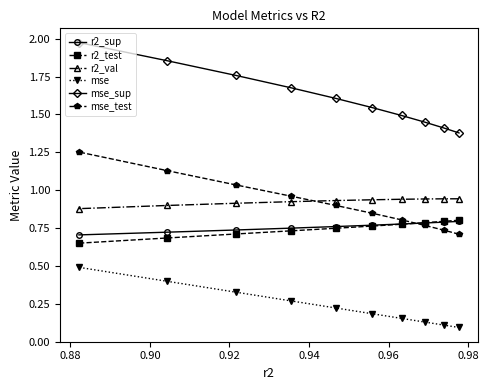

True or false: r2_test and r2_sup intersect in this chart.

True